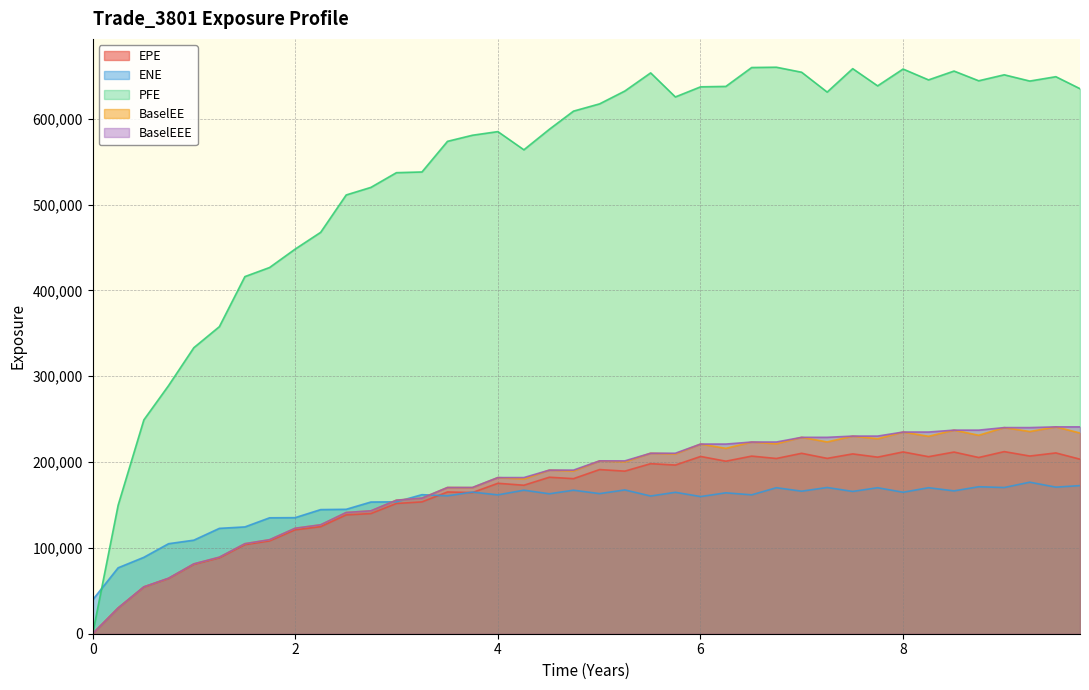

How many interior local peaks does the PFE series have?

8